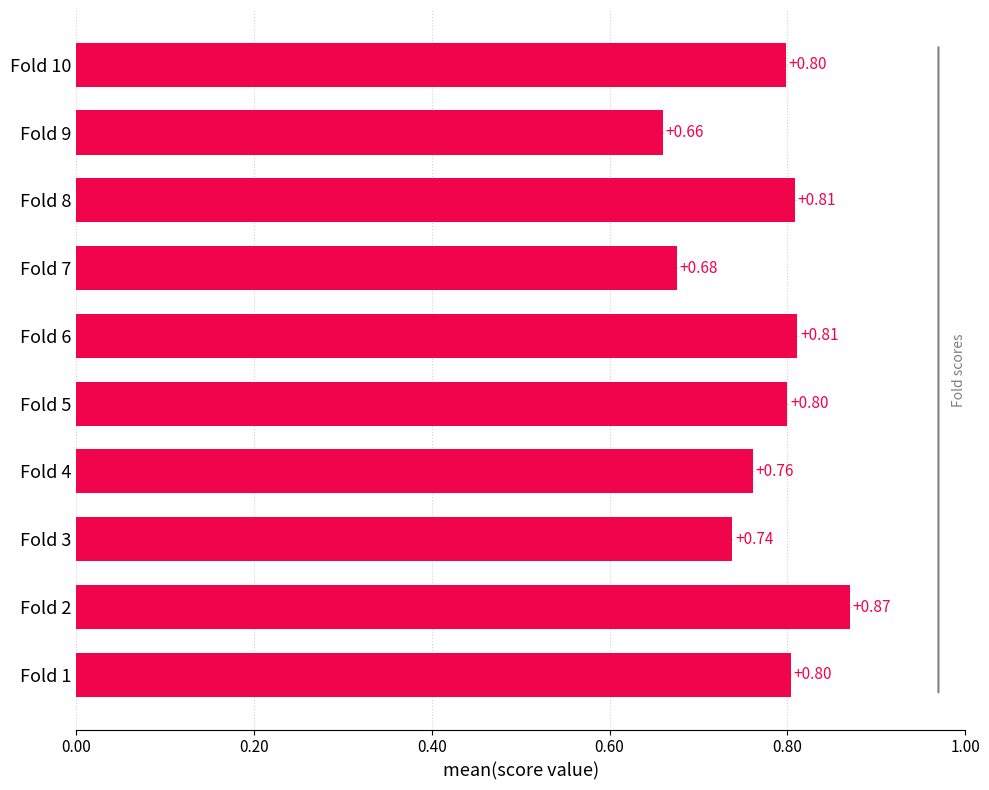

What is the sum of the values at Fold 9 and Fold 5?

1.5